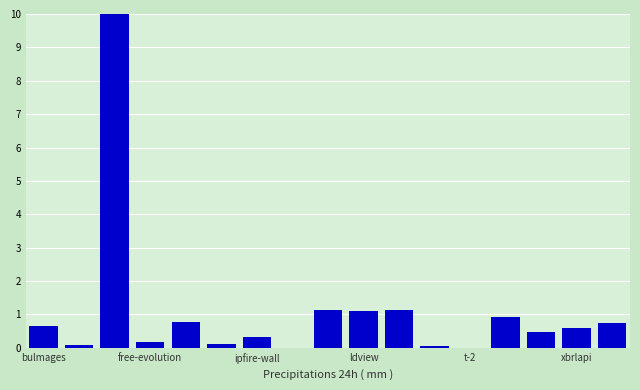

What is the greatest value displayed?

10.0